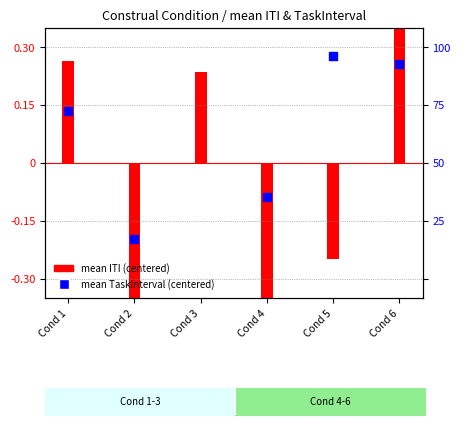

At how many categories does at least one series exceed 0?

4